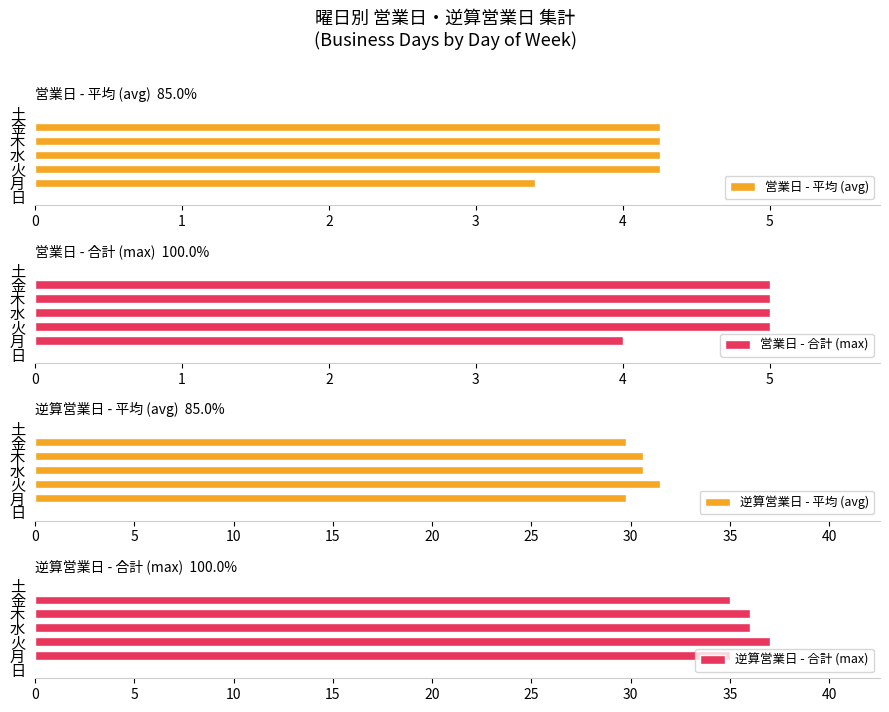

Count the number of categories in the chart.

7